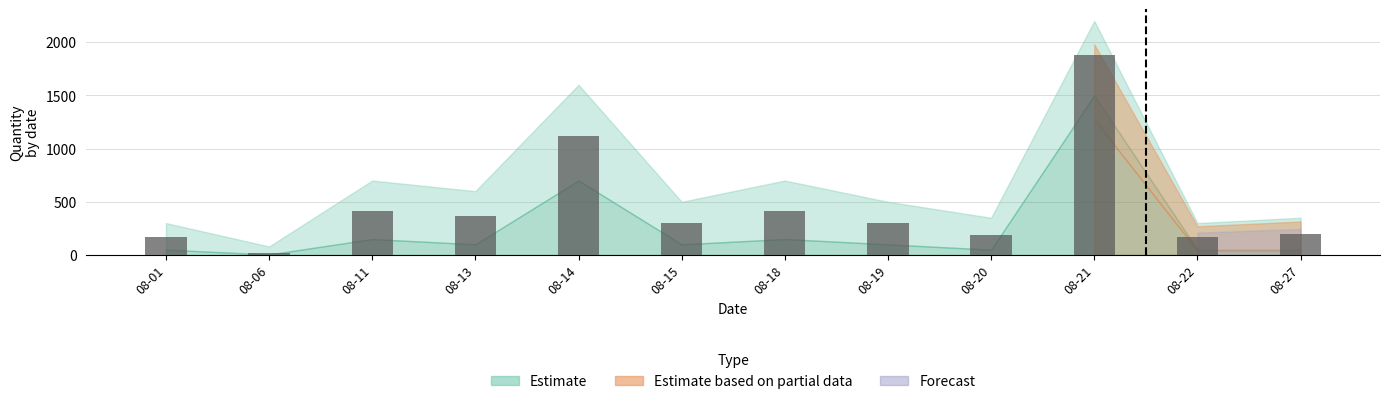

Count the number of categories in the chart.

12